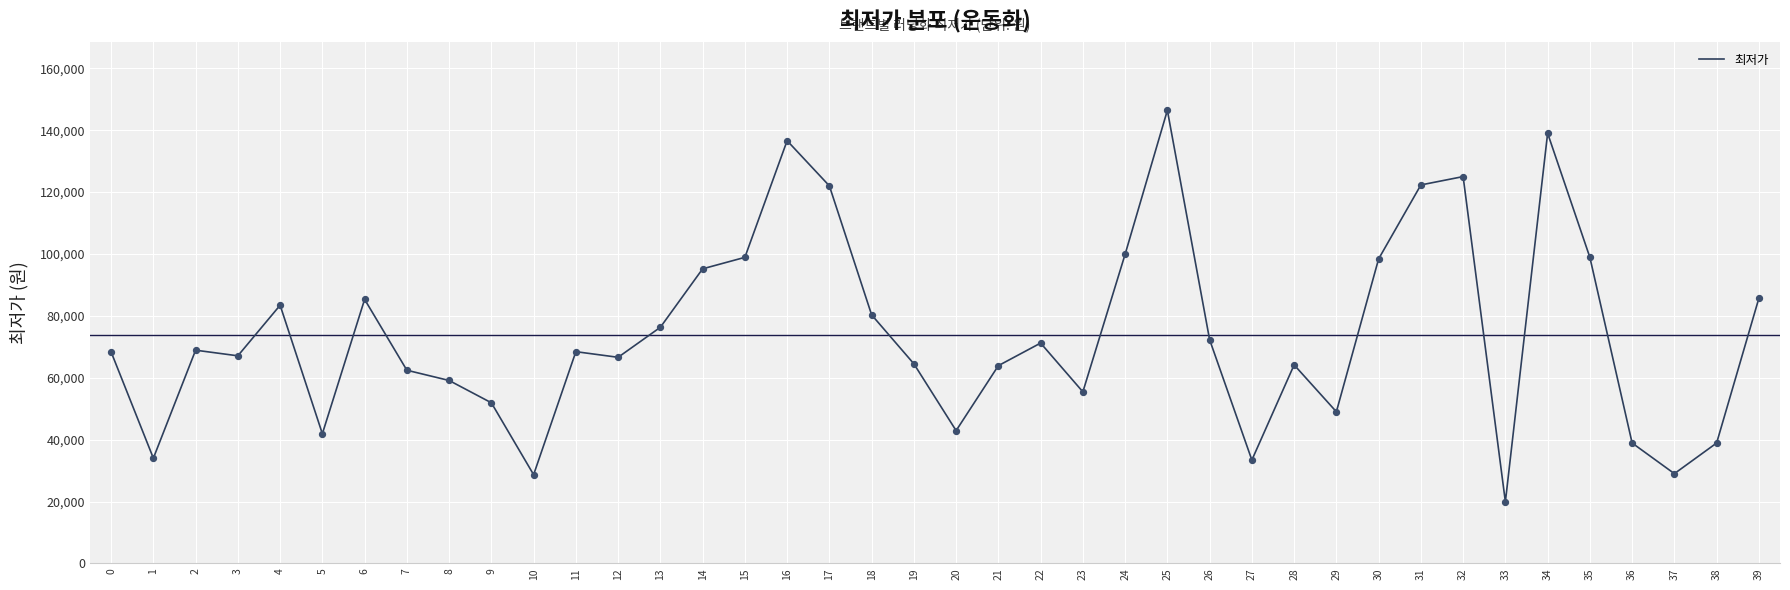

What is the change in value from 2 to 35?

+30000